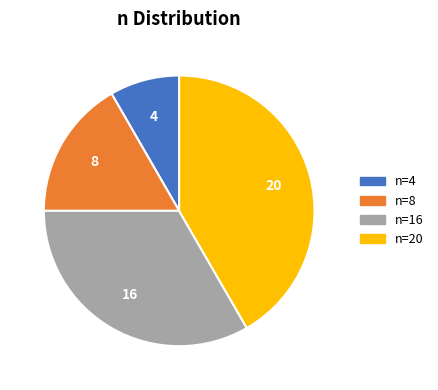

True or false: n=20 accounts for 42% of the total.

True